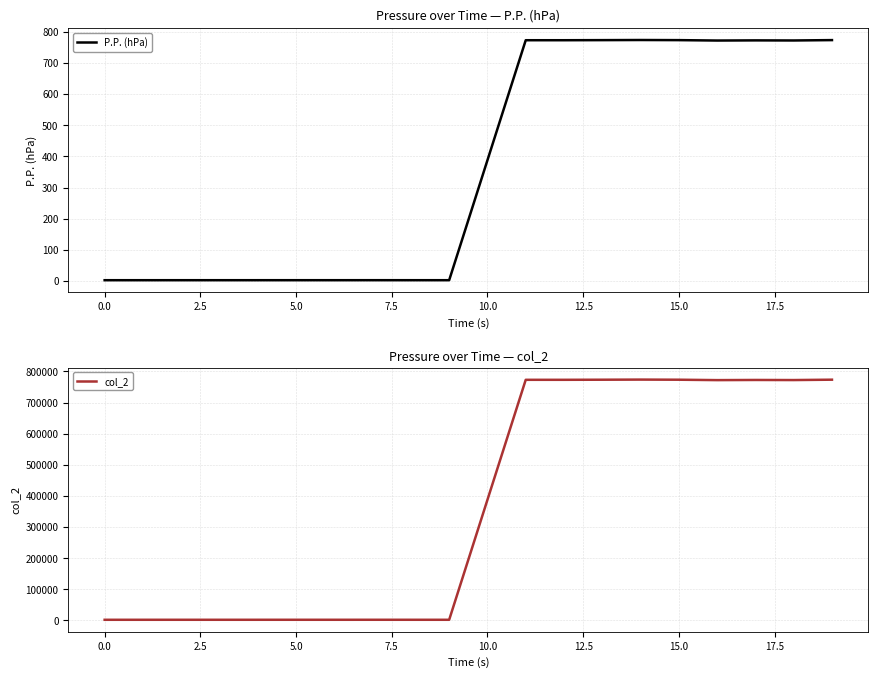

The value of P.P. (hPa) at 15.0 is 1381.5. True or false?

False